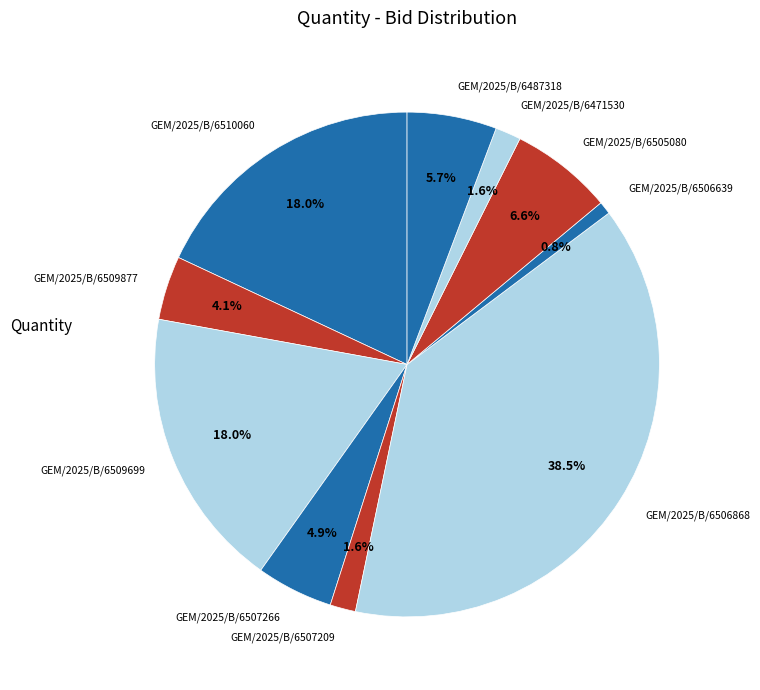

How many segments does this pie chart have?

10